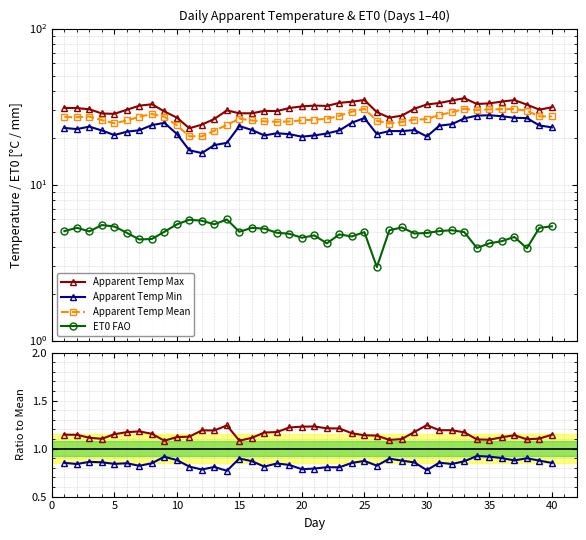

Does the chart have visible grid lines?

Yes